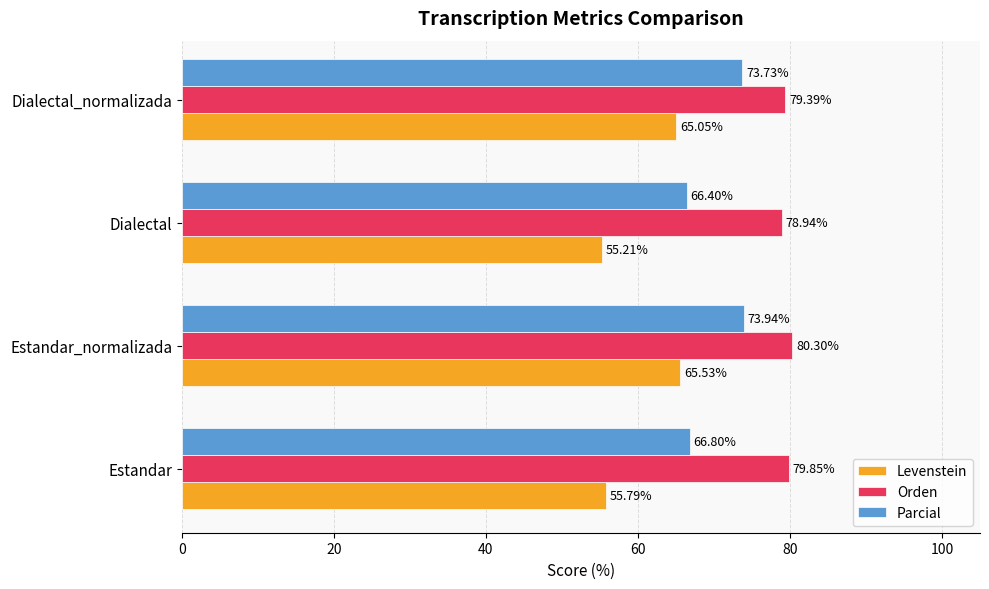

What is the minimum value for Levenstein?

55.2